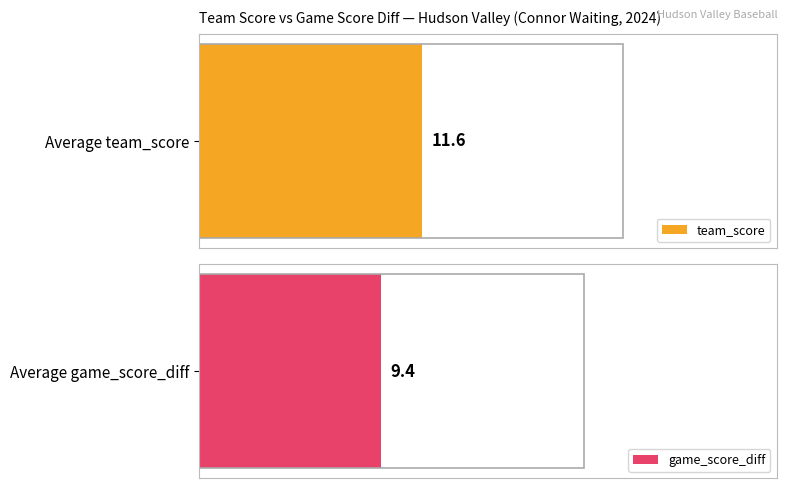

List the series in order of their peak value, highest first.

team_score, game_score_diff